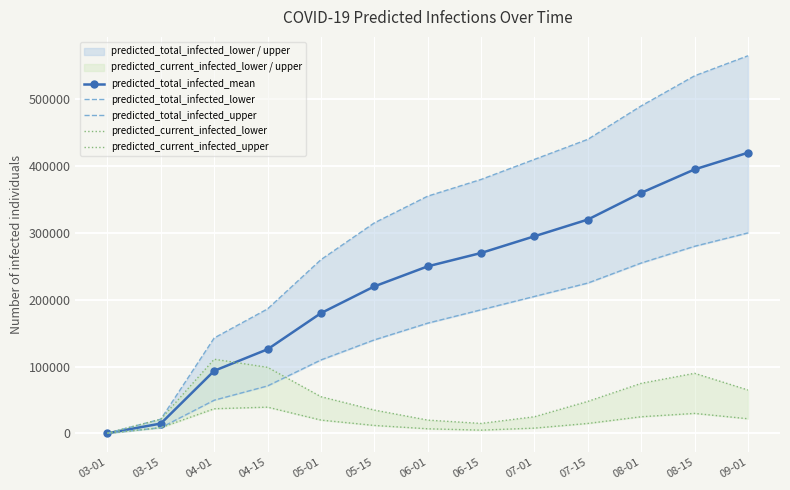

Which has a higher value, 08-01 or 08-15?

08-15